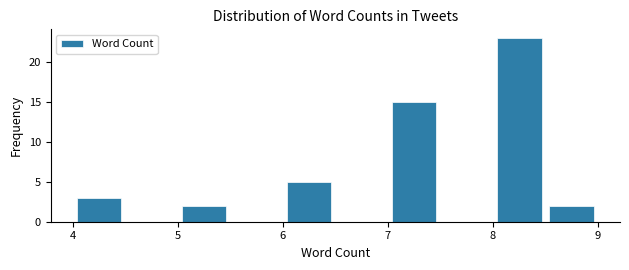

Which range on the x-axis has the tallest bar?

8.0 to 8.5